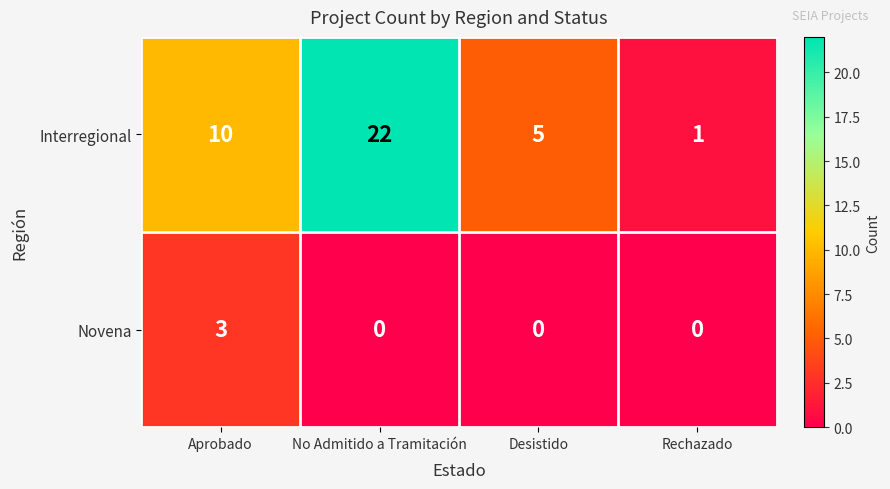

What is the difference between the maximum and minimum values in the Interregional series?

21